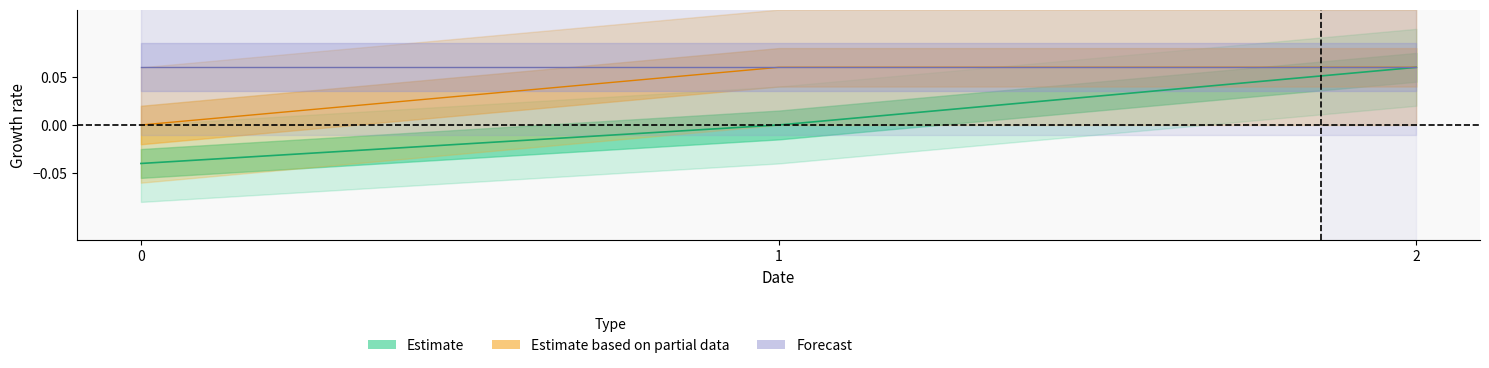

What is the approximate value of Estimate based on partial data at 2?

0.1